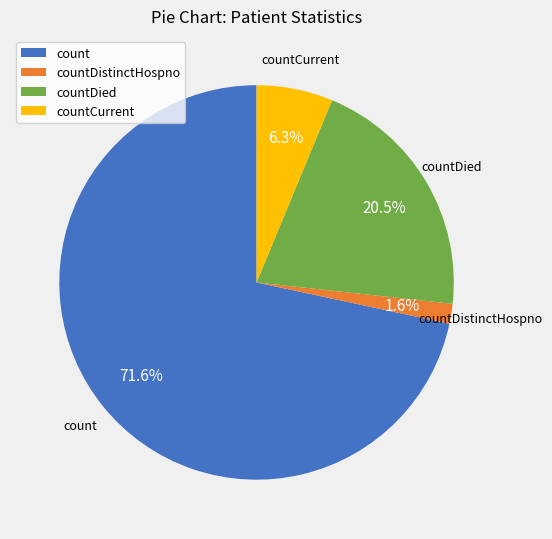

Is there any slice that represents more than half of the pie?

Yes